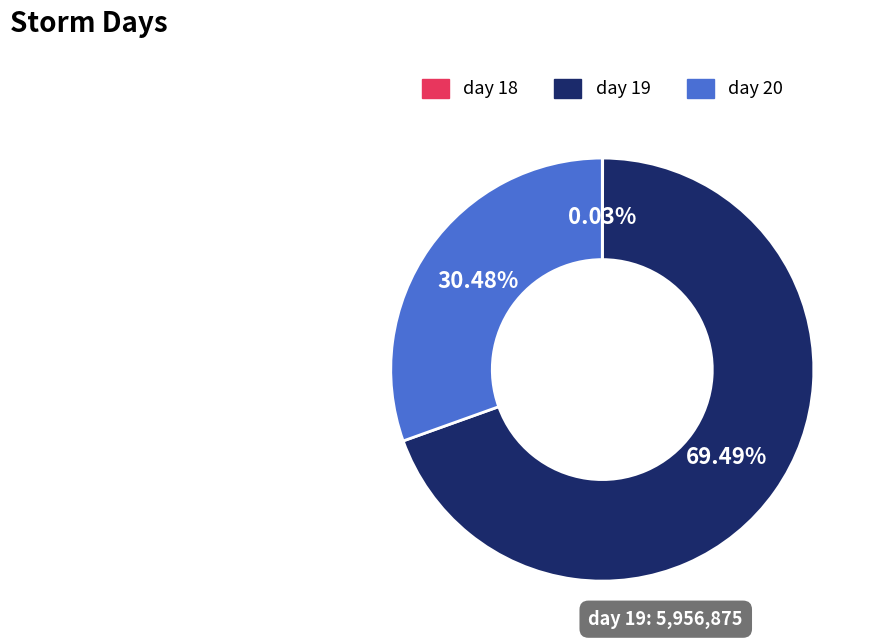

Does day 19 represent more than half of the total?

Yes